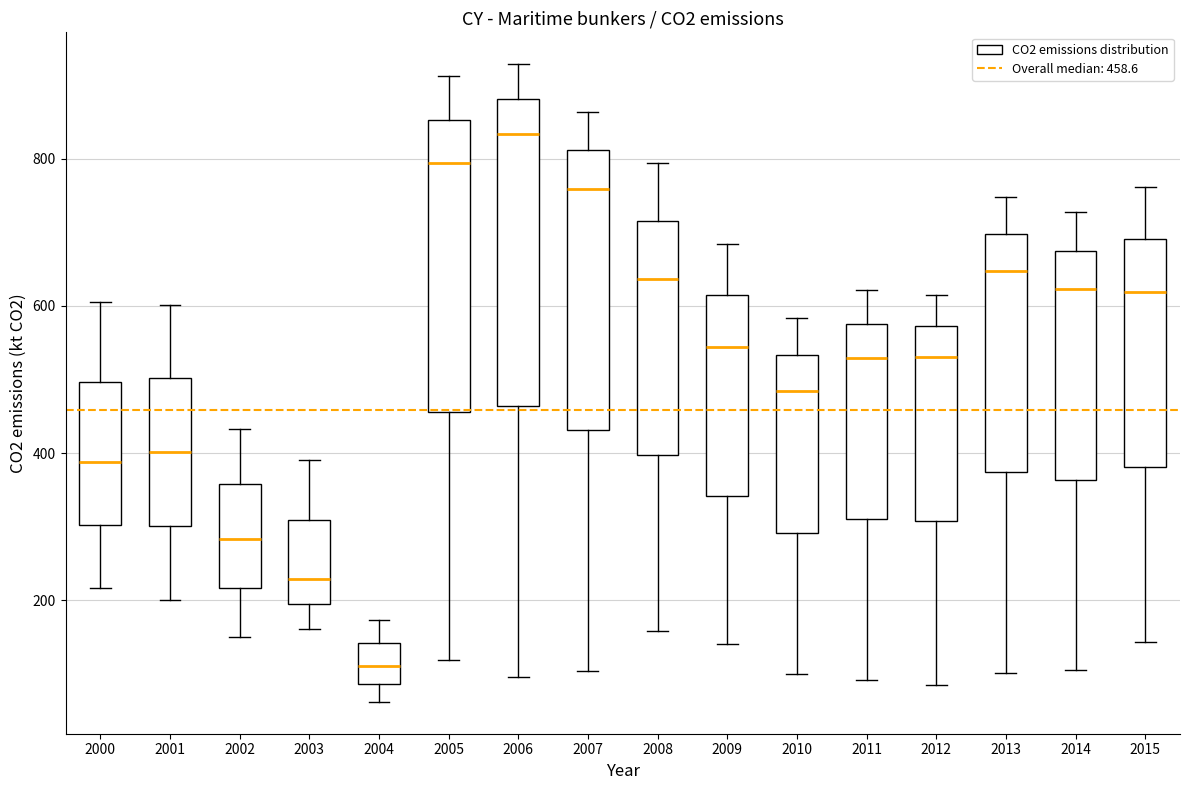

Reading left to right, transcribe this box plot: for each box, give where its median line is, the range the box spans, and where its two whiskers end, as read against the y-axis. The values are not printed on the chart, so give them approximately, as read against the axis.

2000: median 380, box 300 to 500, whiskers 220 to 600
2001: median 400, box 300 to 500, whiskers 200 to 600
2002: median 280, box 220 to 360, whiskers 140 to 440
2003: median 220, box 200 to 300, whiskers 160 to 400
2004: median 120, box 80 to 140, whiskers 60 to 180
2005: median 800, box 460 to 860, whiskers 120 to 920
2006: median 840, box 460 to 880, whiskers 100 to 920
2007: median 760, box 440 to 820, whiskers 100 to 860
2008: median 640, box 400 to 720, whiskers 160 to 800
2009: median 540, box 340 to 620, whiskers 140 to 680
2010: median 480, box 300 to 540, whiskers 100 to 580
2011: median 520, box 320 to 580, whiskers 100 to 620
2012: median 540, box 300 to 580, whiskers 80 to 620
2013: median 640, box 380 to 700, whiskers 100 to 740
2014: median 620, box 360 to 680, whiskers 100 to 720
2015: median 620, box 380 to 700, whiskers 140 to 760